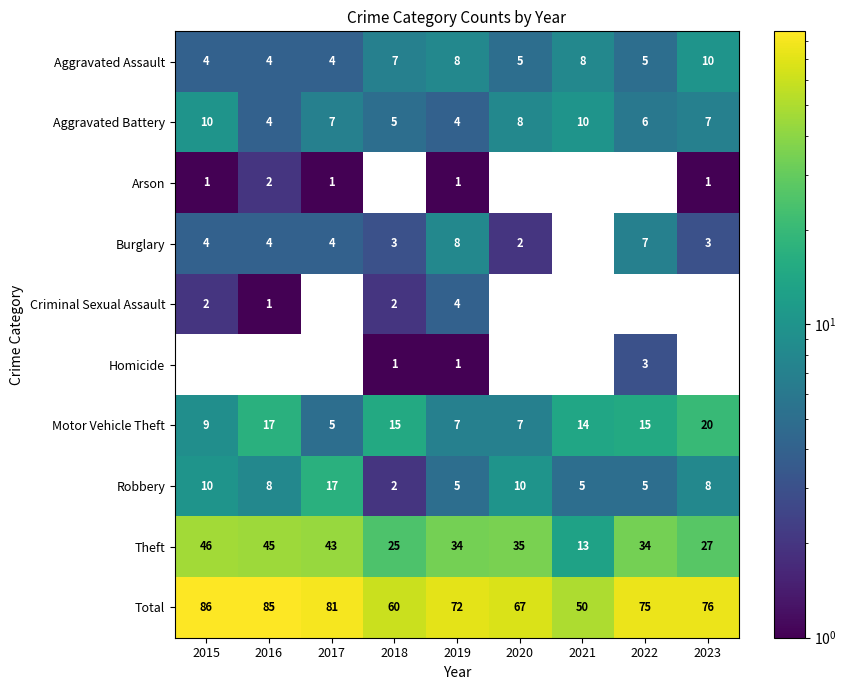

Is the value of Arson at 2019 greater than the value of Burglary at 2019?

No